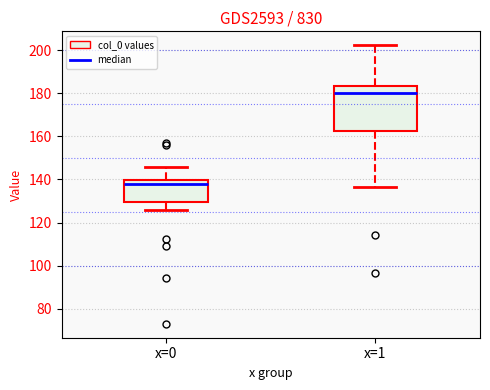

Reading left to right, read every box against the y-axis: the position of its median line, the range the box covers, and the ends of its whiskers. The values are not printed on the chart, so give them approximately, as read against the axis.

x=0: median 138, box 130 to 140, whiskers 126 to 146
x=1: median 180, box 162 to 184, whiskers 136 to 202